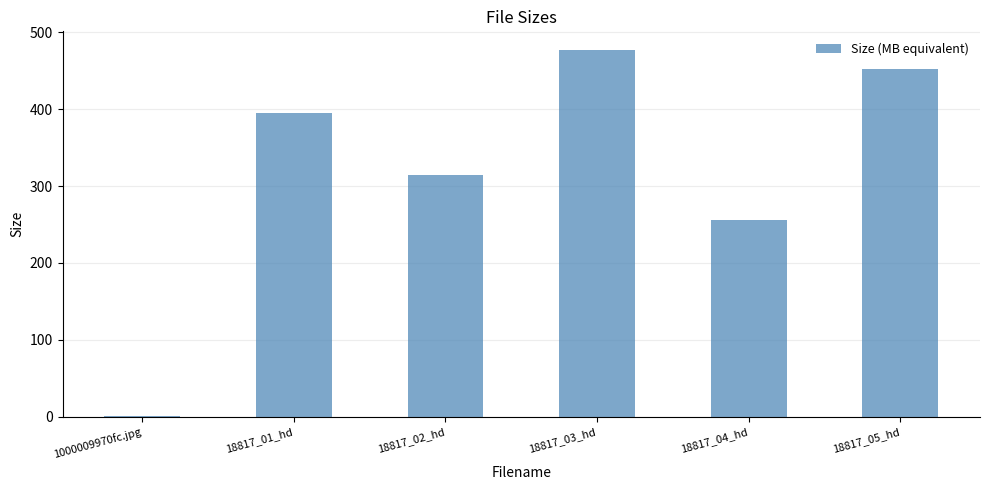

What is the maximum value shown in the chart?

477.3